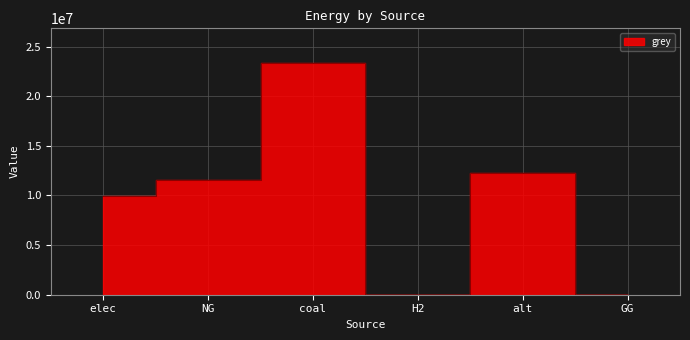

What is the change in value from coal to H2?

-23333392.0